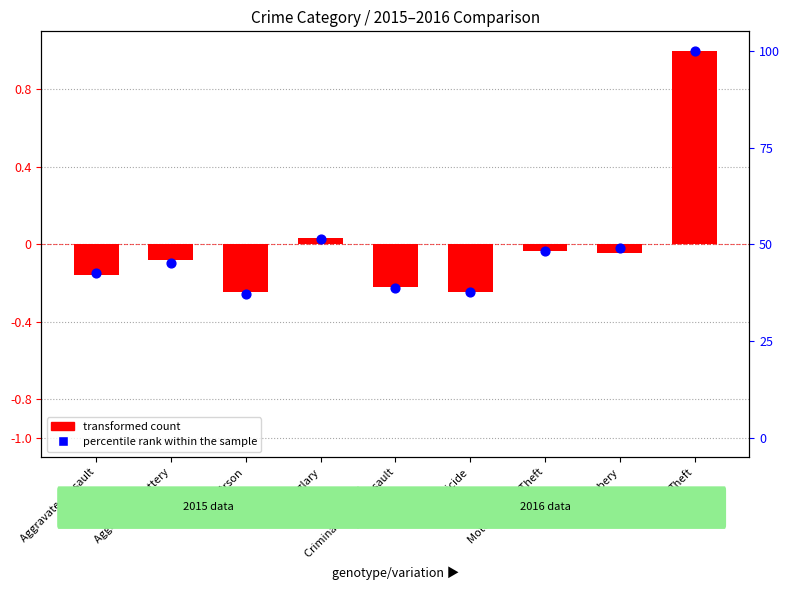

Which series reaches the maximum Y coordinate?

transformed count